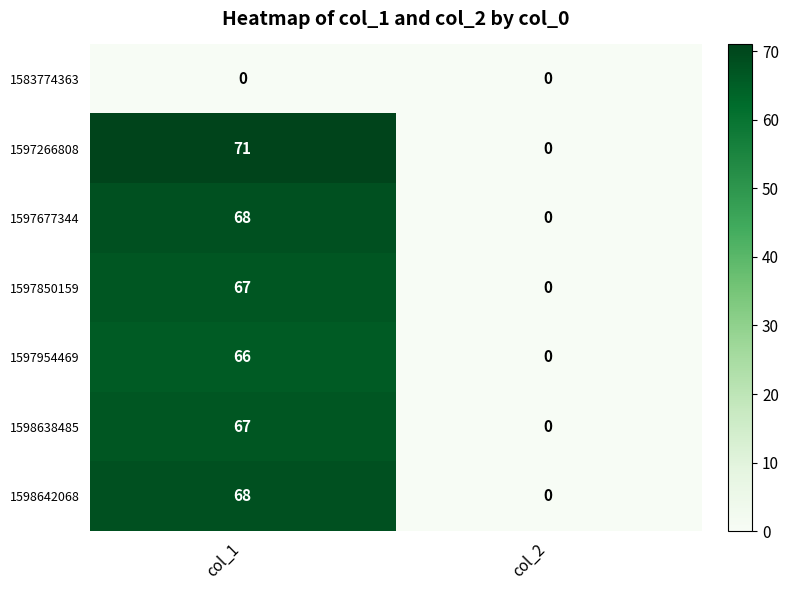

Which category has the lowest value in the 1598638485 series?

col_2